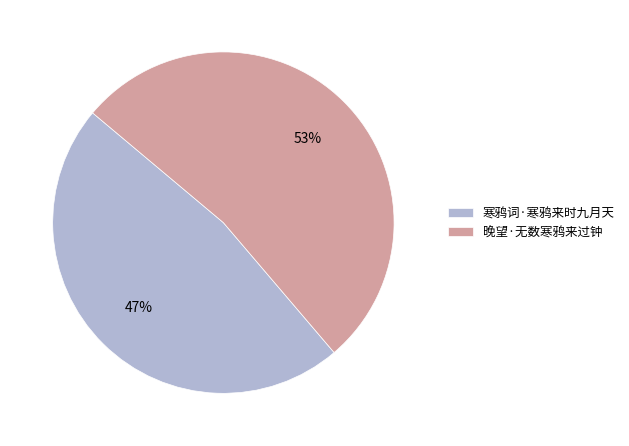

Is the sum of 晚望·无数寒鸦来过钟 and 寒鸦词·寒鸦来时九月天 greater than half?

Yes